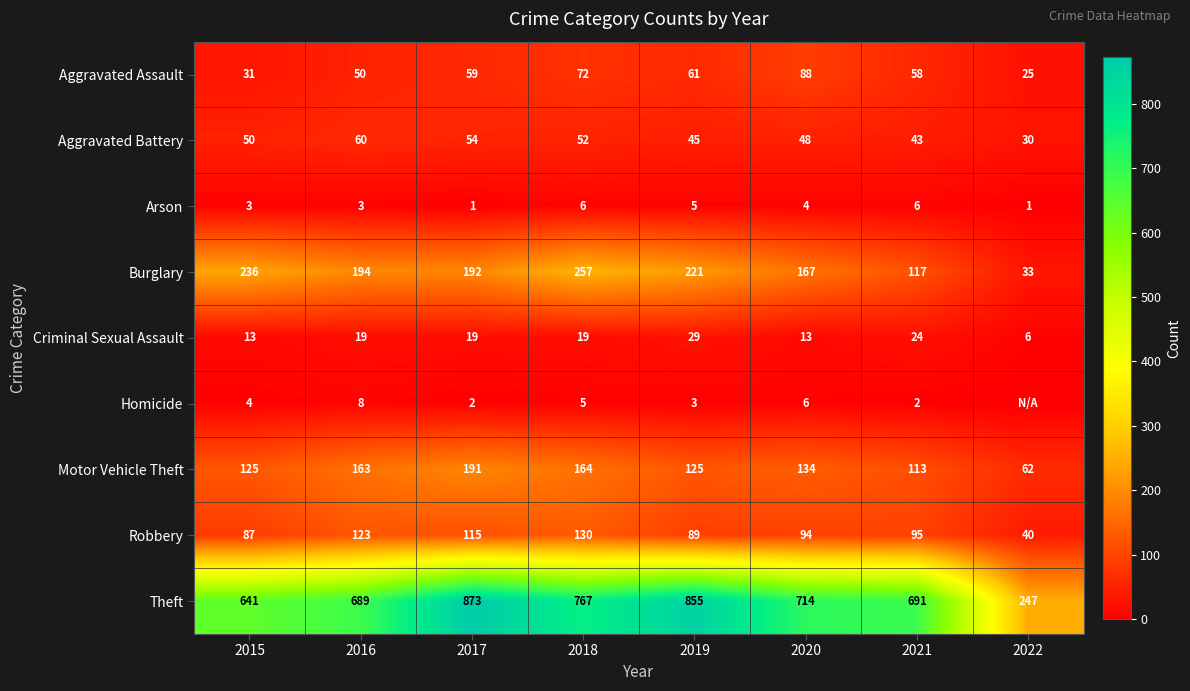

What is the average value of the Aggravated Battery series?

48